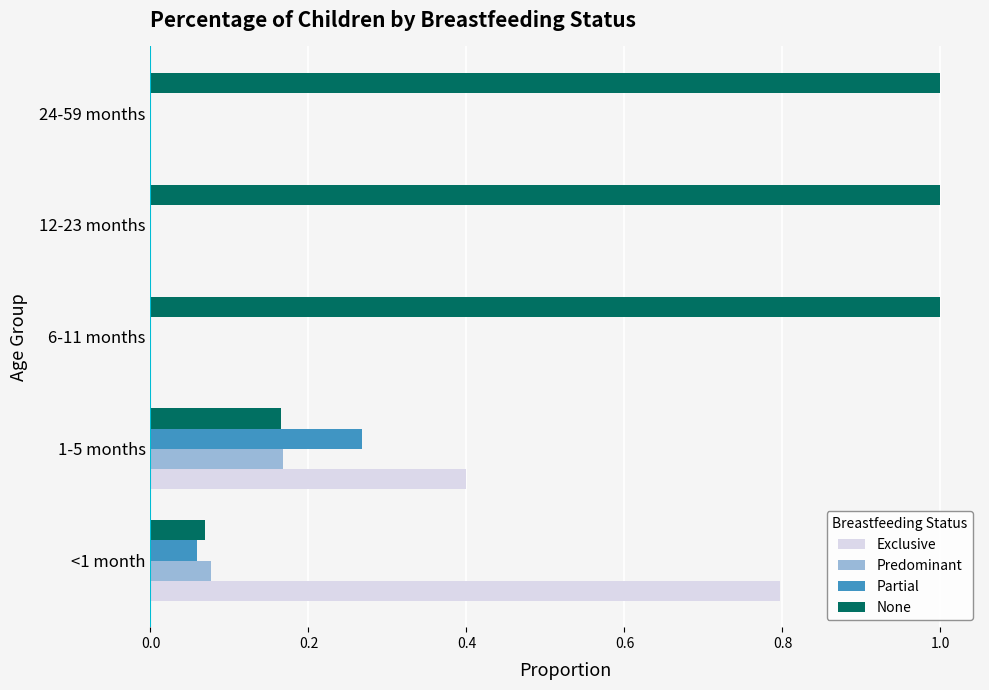

What is the sum of all None values?

3.2